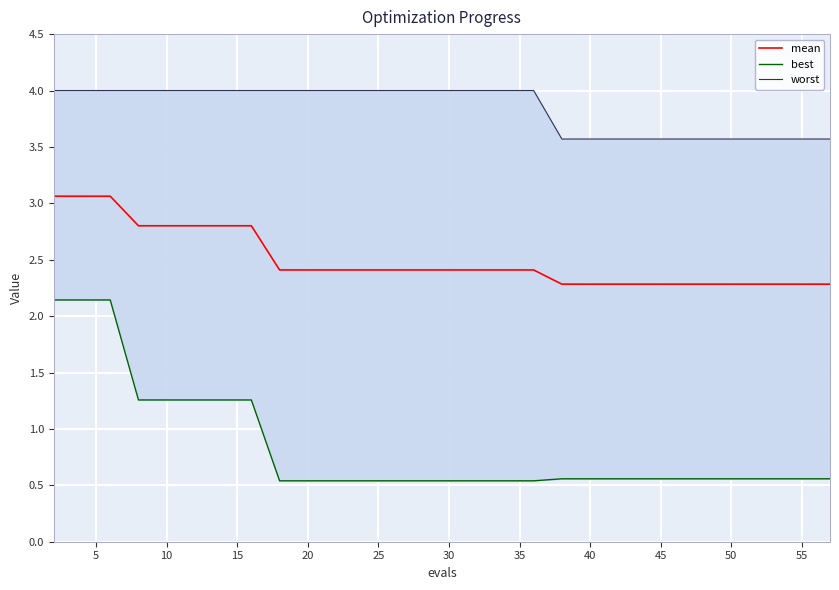

What is the maximum value for mean?

3.1